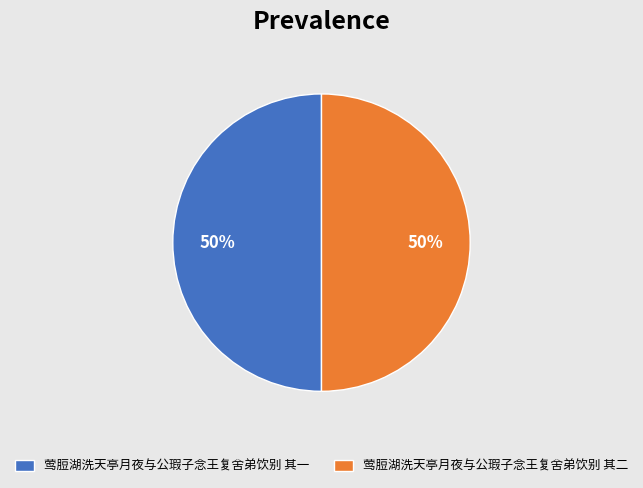

How many slices are in this pie chart?

2